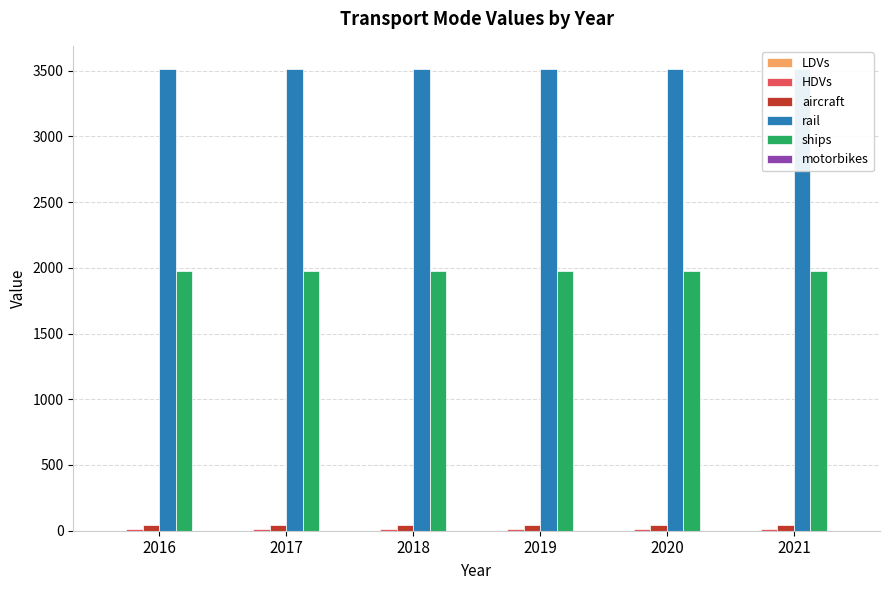

Reading left to right, transcribe all the data shown in this chart.

LDVs: 2016=1.0	2017=1.0	2018=1.0	2019=1.0	2020=1.0	2021=1.0
HDVs: 2016=16.0	2017=16.0	2018=16.0	2019=16.0	2020=16.0	2021=16.0
aircraft: 2016=42.0	2017=42.0	2018=42.0	2019=42.0	2020=42.0	2021=42.0
rail: 2016=3512.4	2017=3512.4	2018=3512.4	2019=3512.4	2020=3512.4	2021=3512.4
ships: 2016=1974.5	2017=1974.5	2018=1974.5	2019=1974.5	2020=1974.5	2021=1974.5
motorbikes: 2016=0.0	2017=0.0	2018=0.0	2019=0.0	2020=0.0	2021=0.0